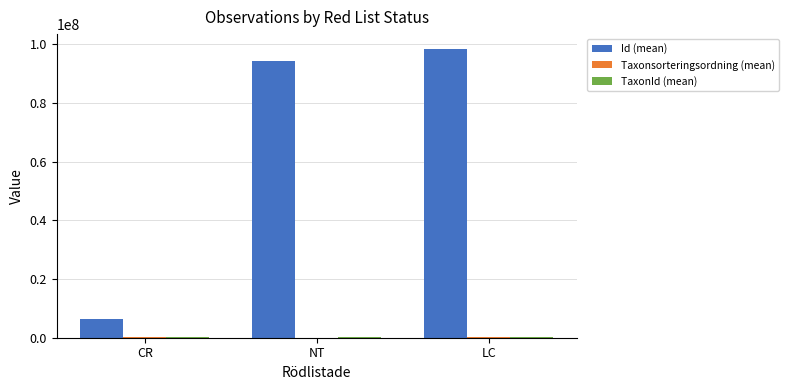

Which series changed the most between CR and LC?

Id (mean)